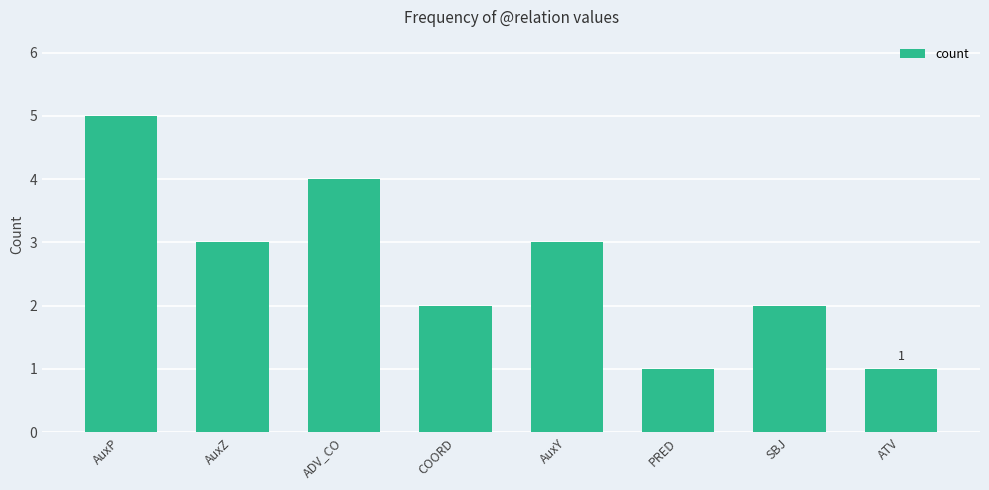

How many values are between 2 and 4?

5